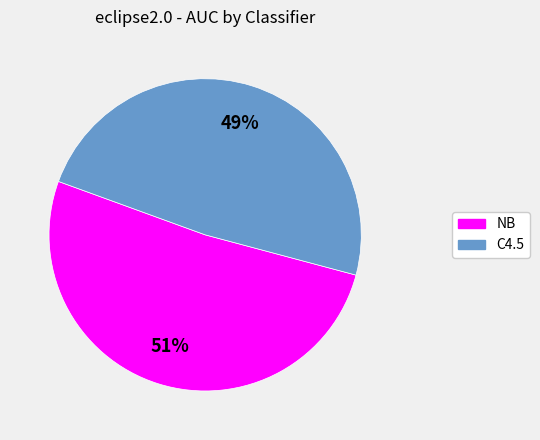

How many segments does this pie chart have?

2